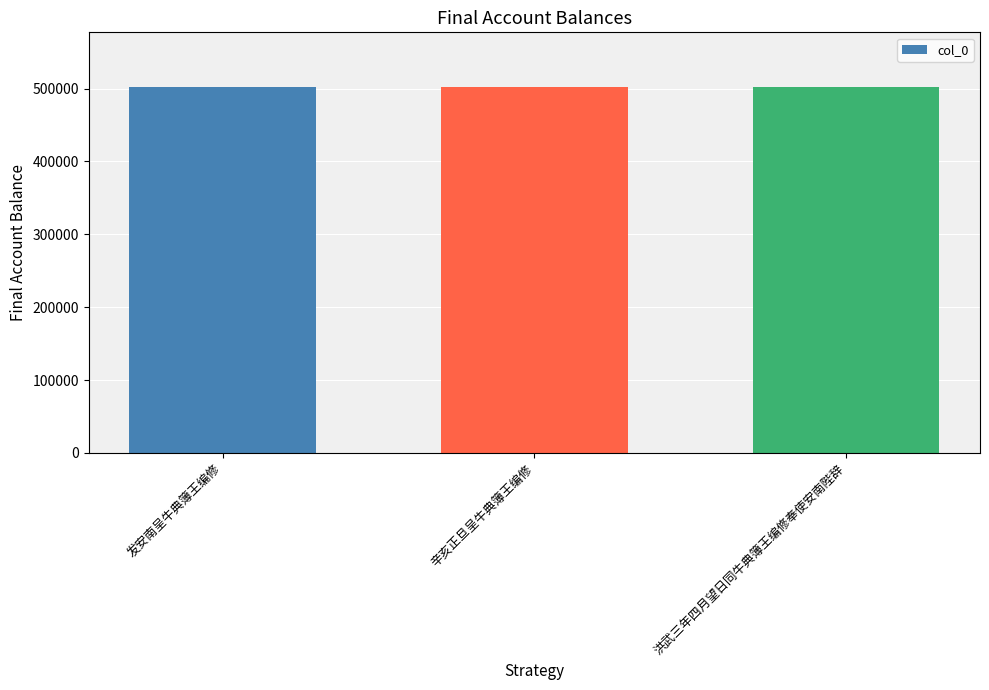

What is the maximum value shown in the chart?

501804